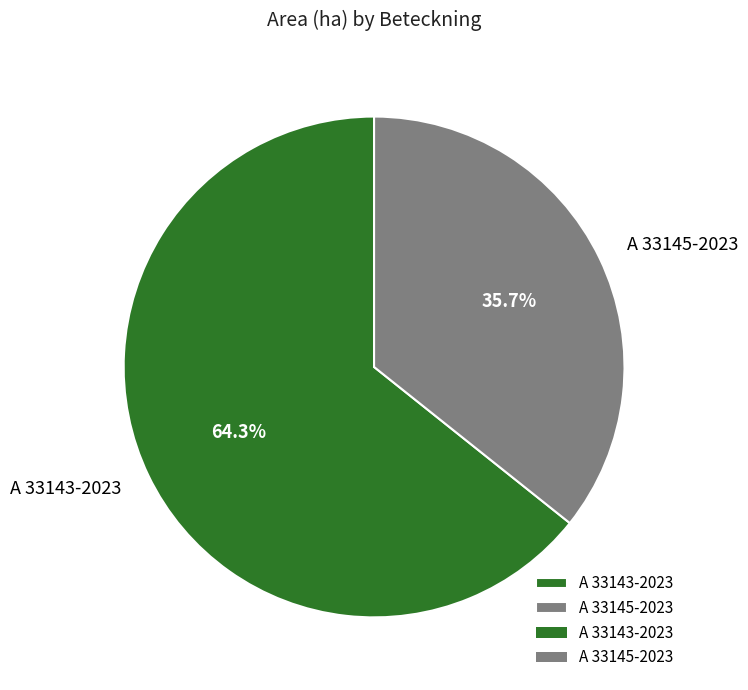

To the nearest percent, what is the average slice percentage?

50%